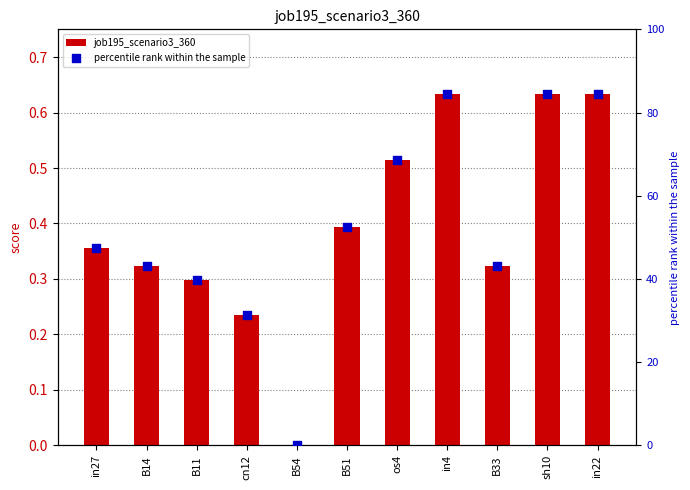

Which series has the largest Y range (max minus min)?

percentile rank within the sample